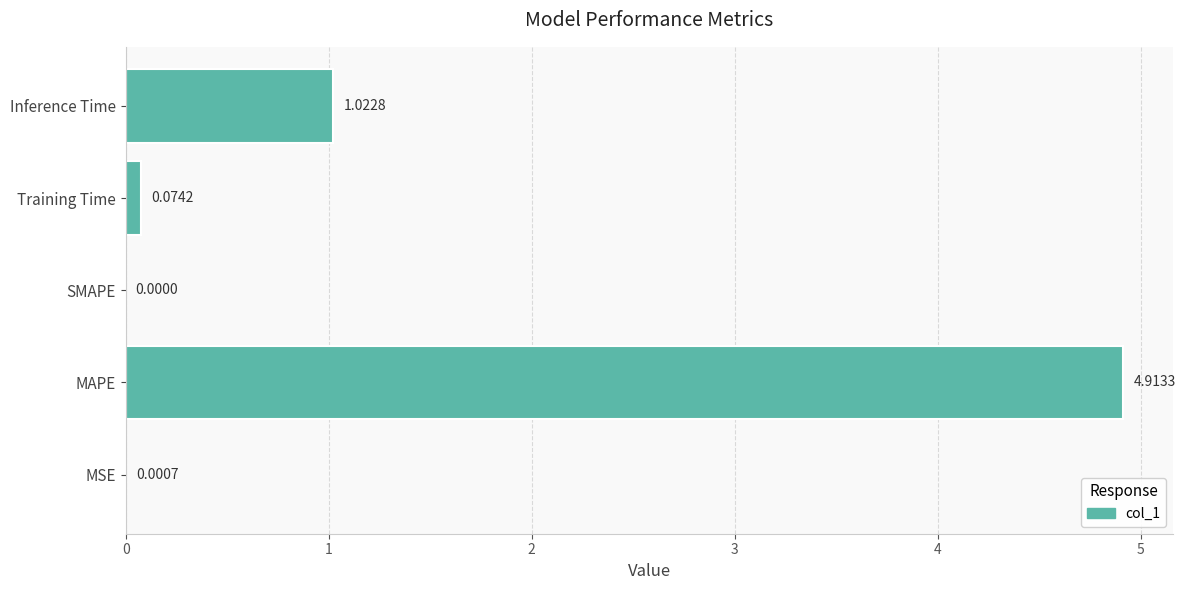

What is the sum of all values?

6.0